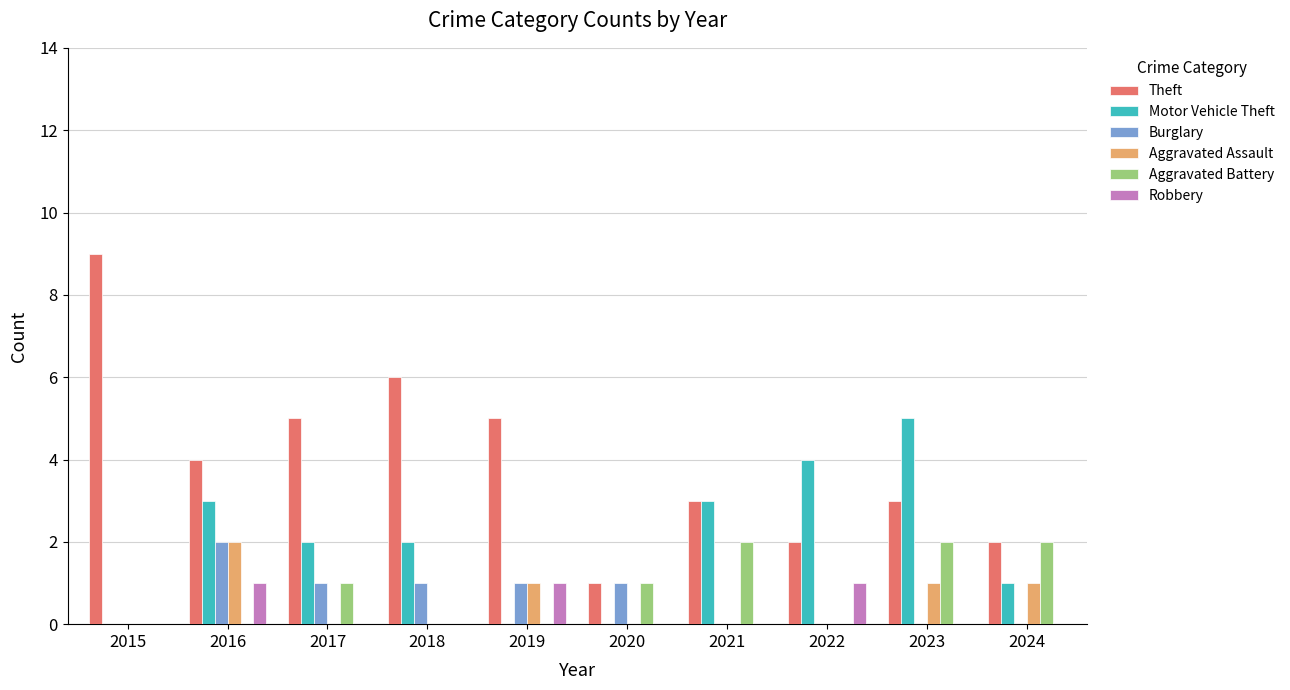

The value of Burglary at 2016 is 3. True or false?

False